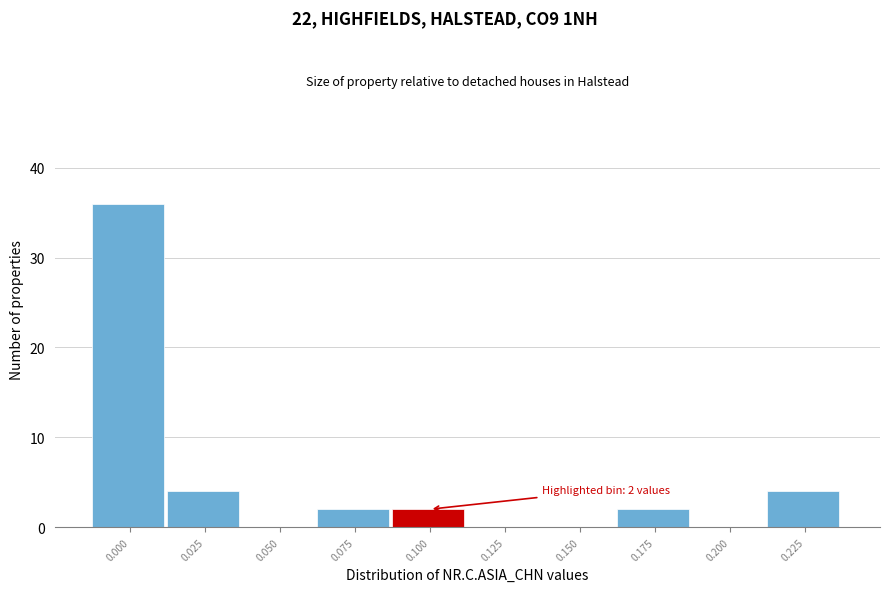

Reading left to right, list all the values displayed in this chart.

0.000=36	0.025=4	0.050=0	0.075=2	0.100=2	0.125=0	0.150=0	0.175=2	0.200=0	0.225=4